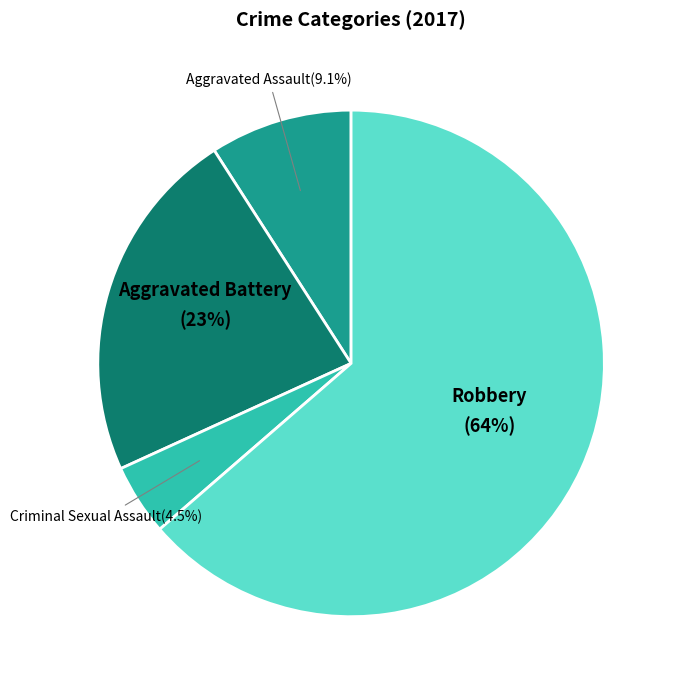

Is there a majority slice in this chart?

Yes